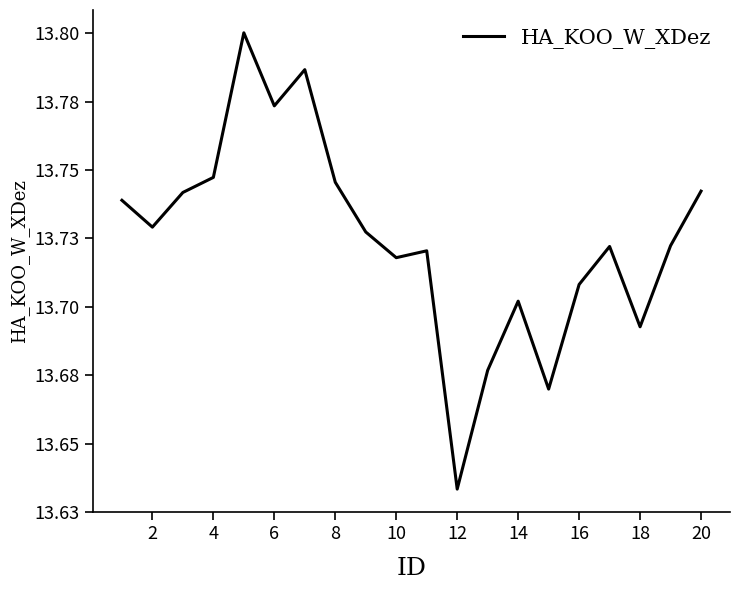

Does the chart display data point markers on the line(s)?

No